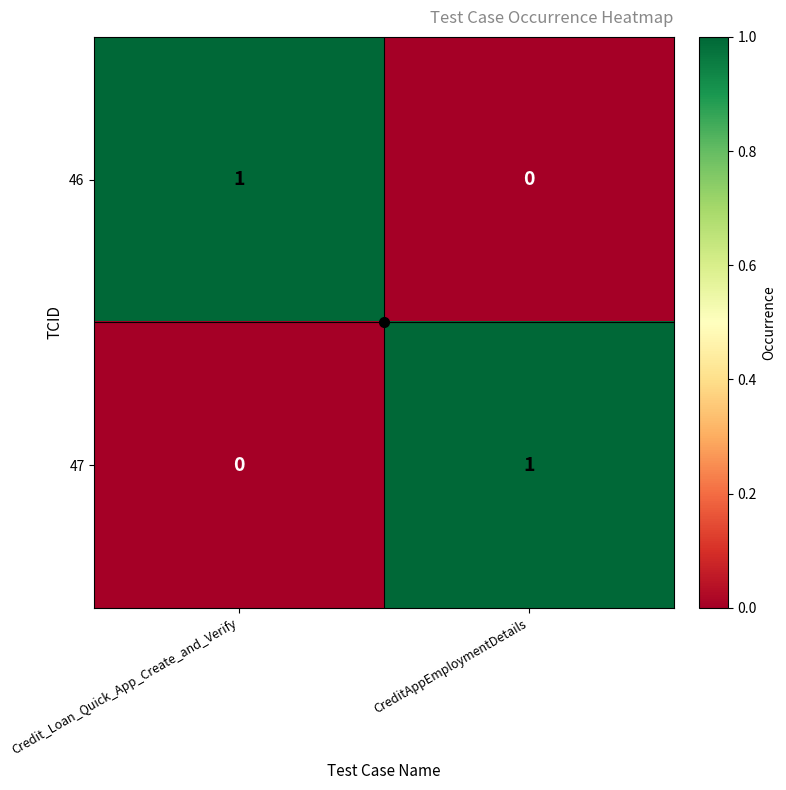

The value of 46 at Credit_Loan_Quick_App_Create_and_Verify is 1. True or false?

True